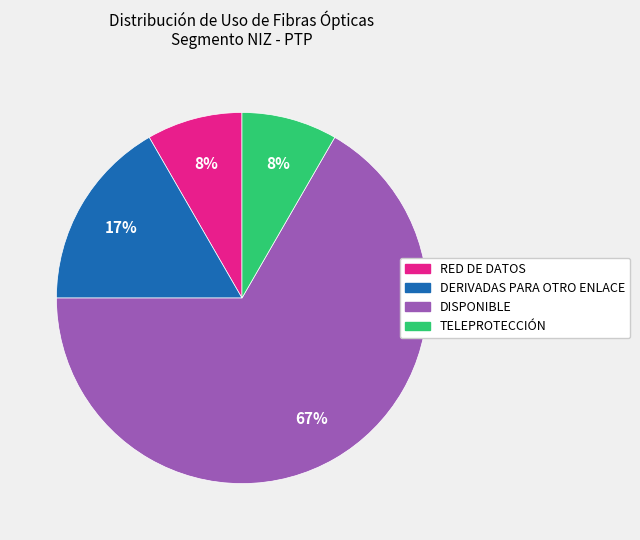

Which has a higher value, DERIVADAS PARA OTRO ENLACE or RED DE DATOS?

DERIVADAS PARA OTRO ENLACE